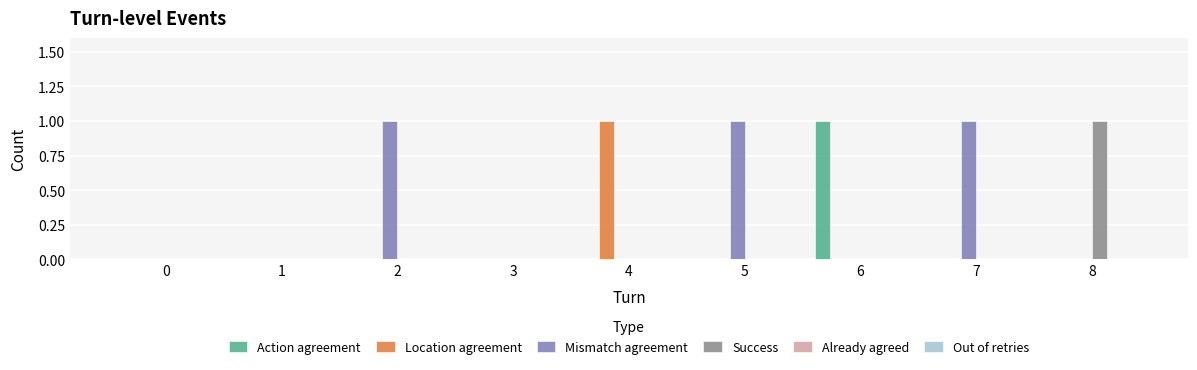

How many Action agreement values are between 0 and 1?

9